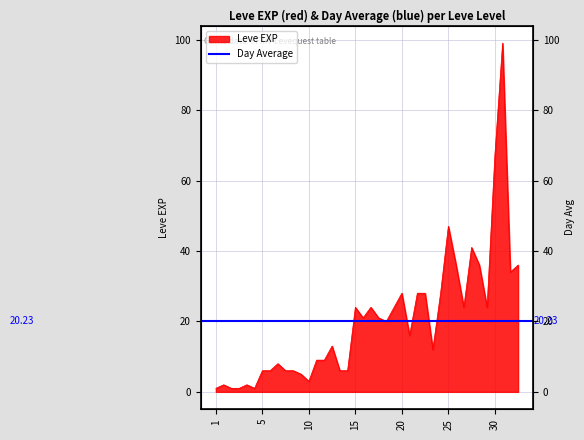

At which label is the value closest to 50?

25